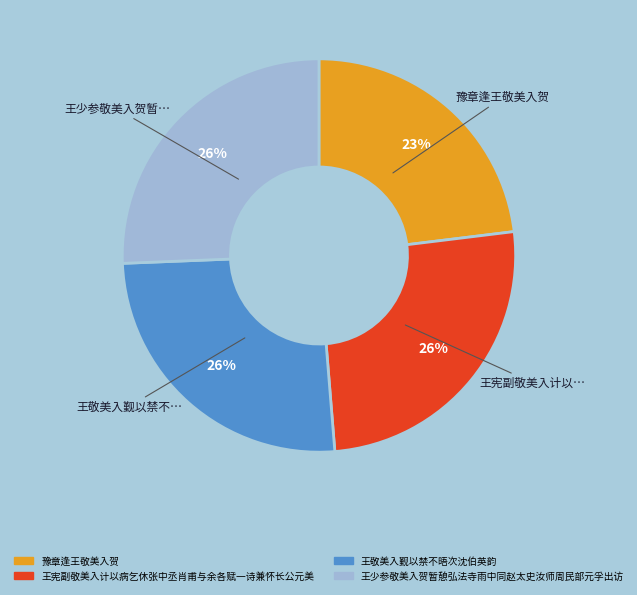

Count the number of slices in the pie.

4